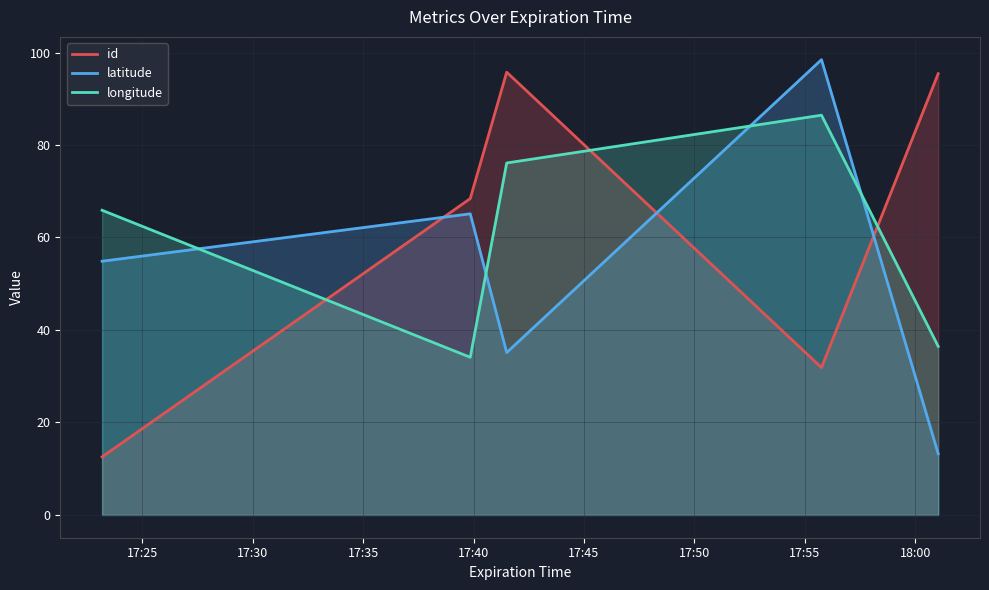

How many times do id and longitude cross each other?

3